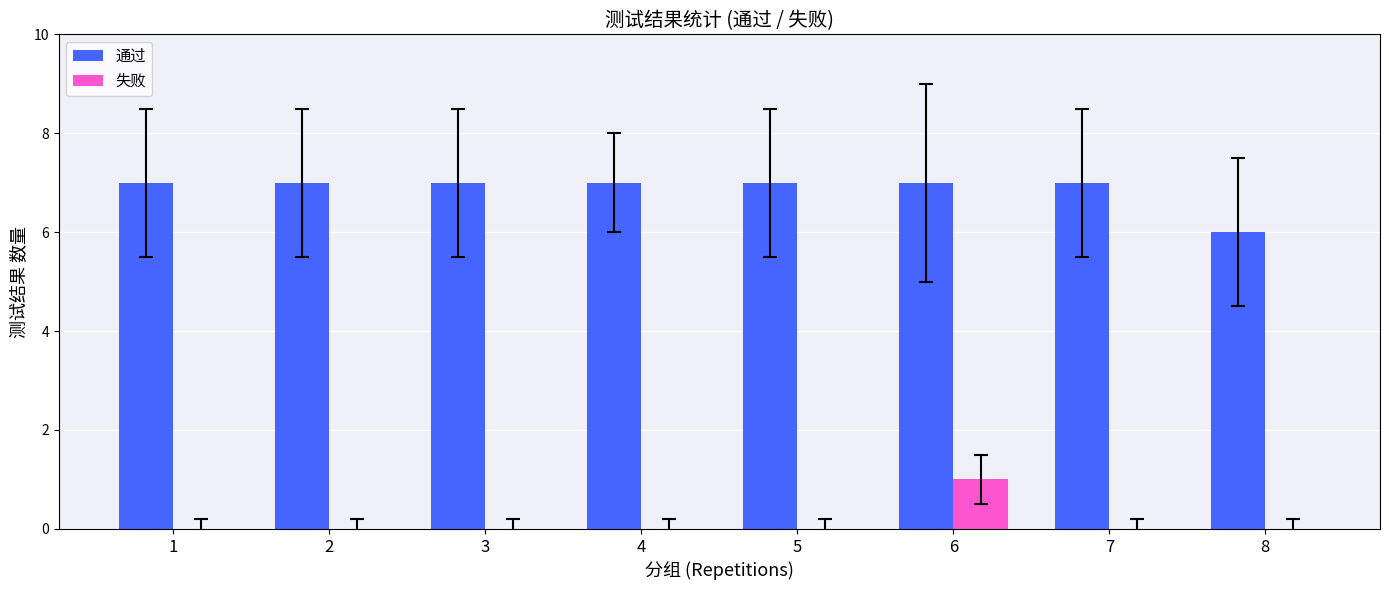

What are all the series names shown in the legend?

通过, 失败